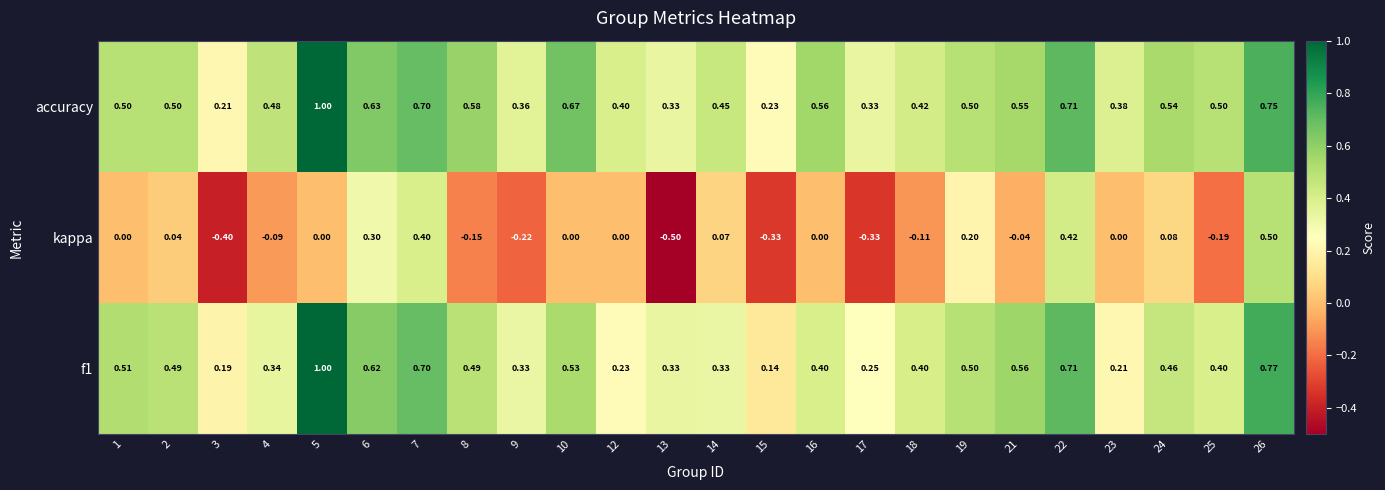

Which series has the largest range (max minus min)?

kappa